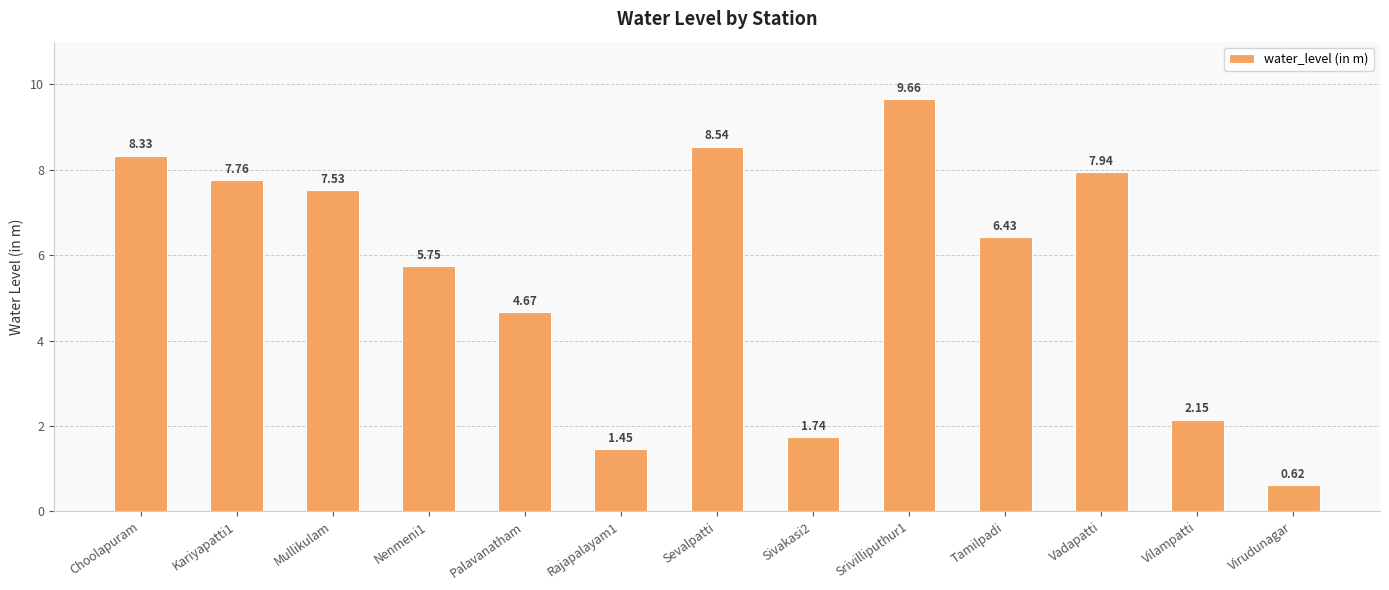

List the labels in order of value, smallest first.

Virudunagar, Rajapalayam1, Sivakasi2, Vilampatti, Palavanatham, Nenmeni1, Tamilpadi, Mullikulam, Kariyapatti1, Vadapatti, Choolapuram, Sevalpatti, Srivilliputhur1